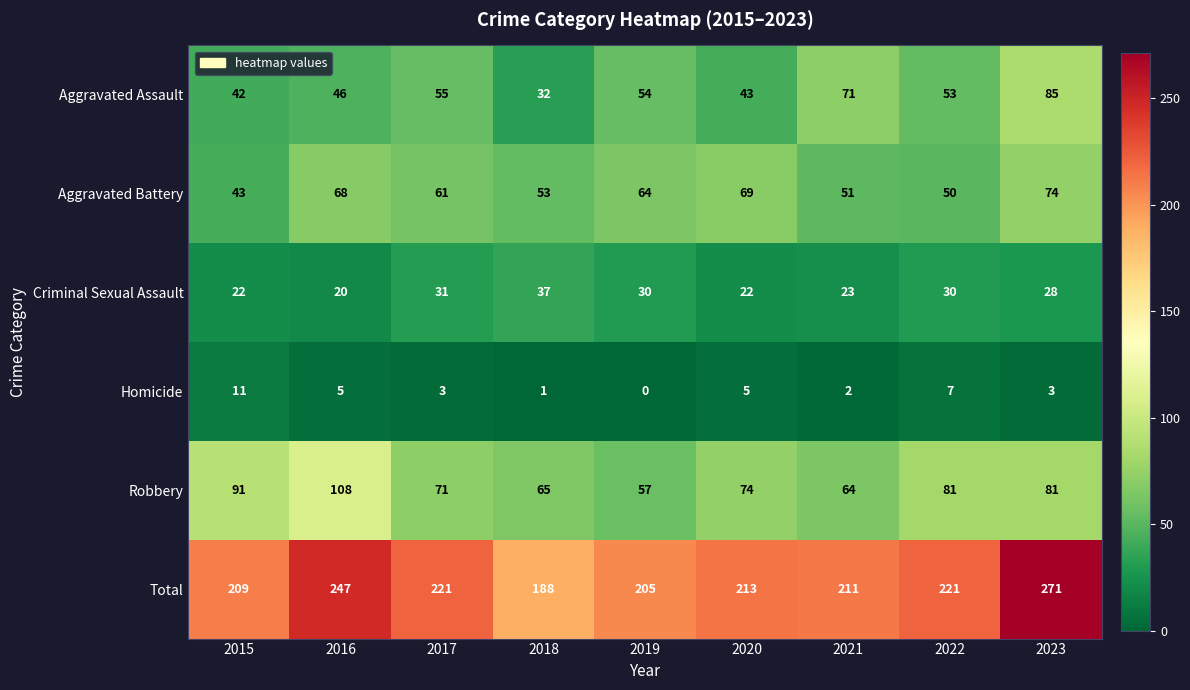

Count the number of categories in the chart.

9